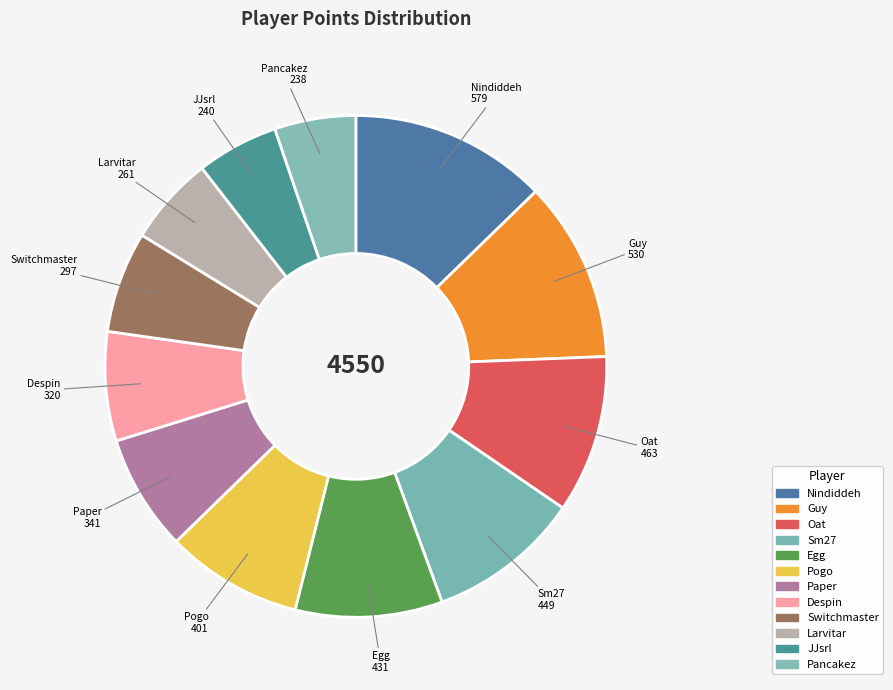

Is it true that Sm27 is 10% of the pie?

True